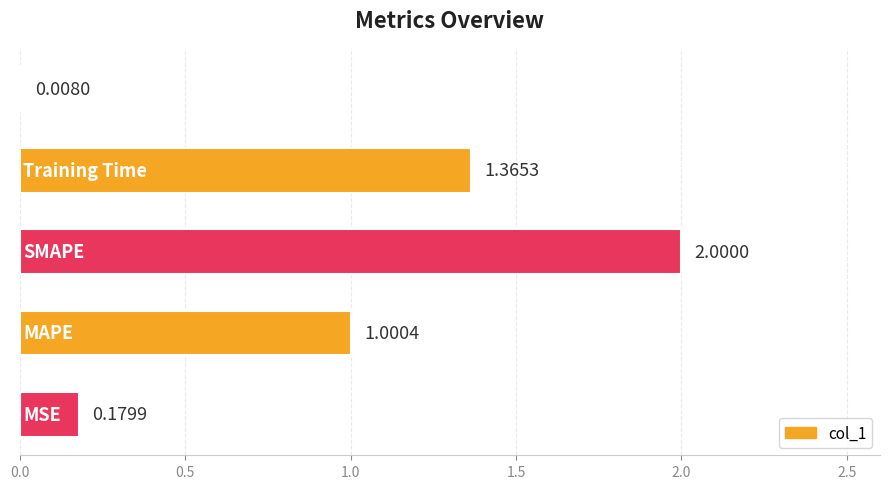

How many bars are there in total?

5